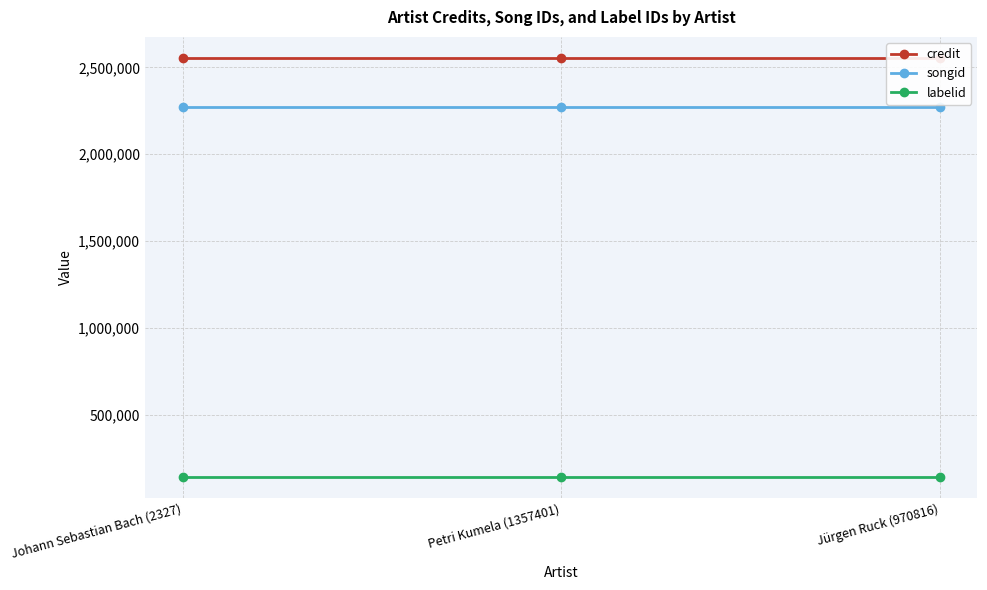

Does the chart have visible grid lines?

Yes